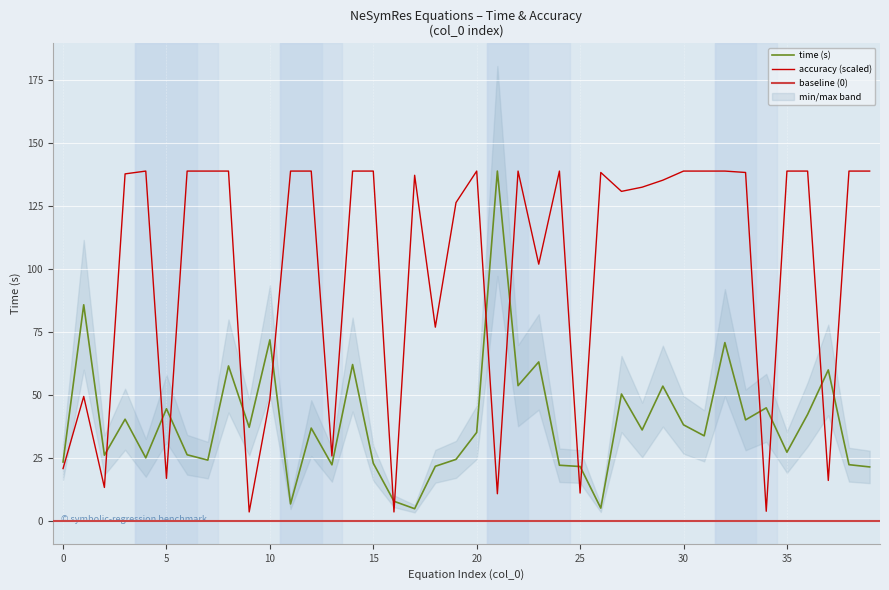

What is the spread (max minus min) of values at 36?

96.5